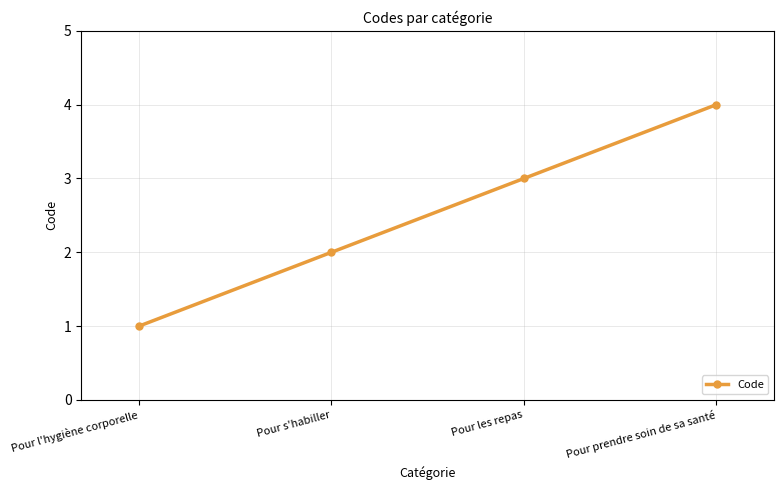

What is the label of the 4th point from the right?

Pour l'hygiène corporelle